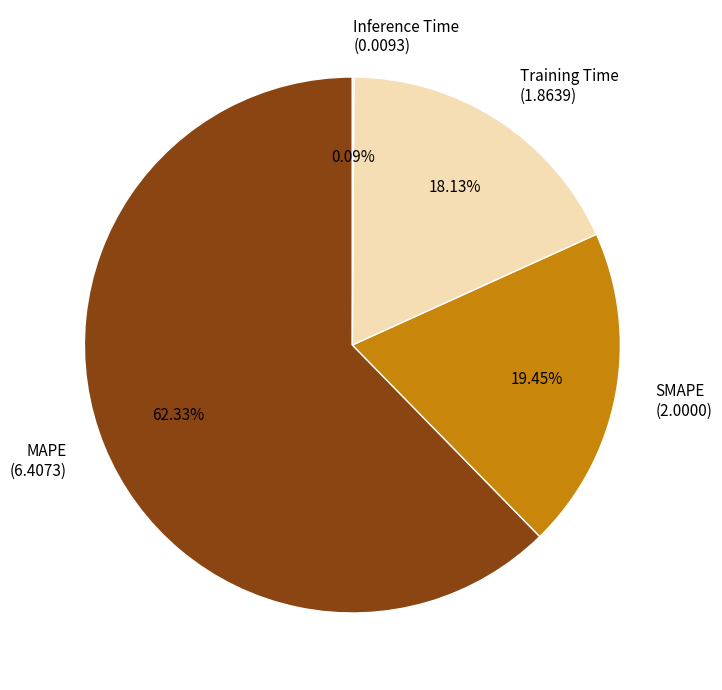

What percentage is the MAPE slice, to the nearest percent?

62%